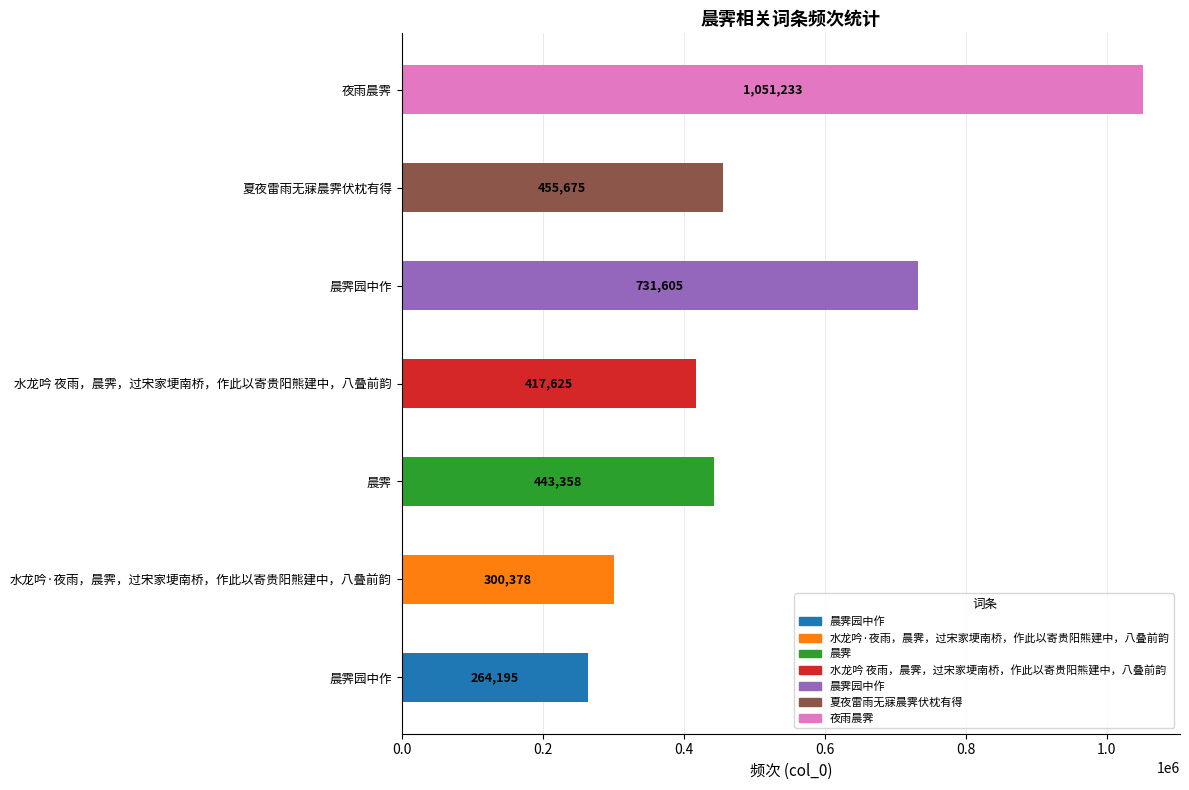

What is the difference between the maximum and second lowest values?

750855